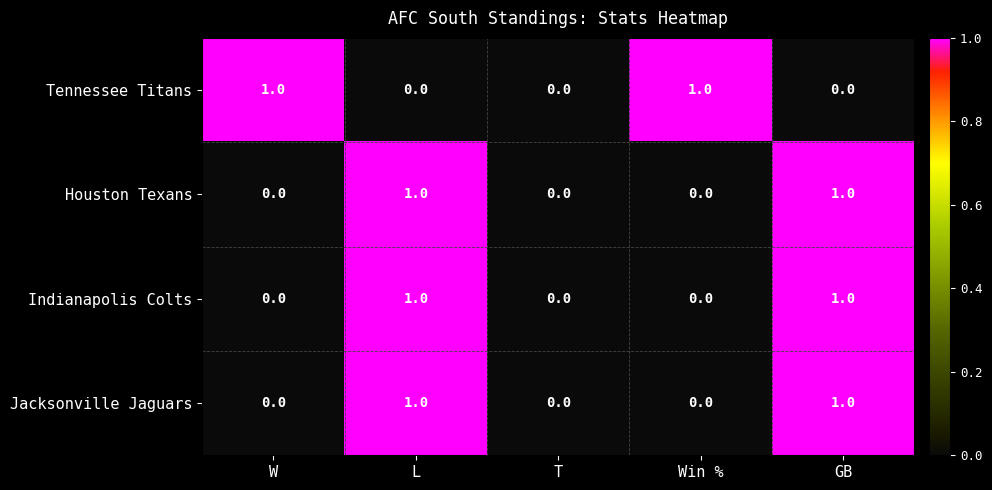

What is the total value across all series at GB?

3